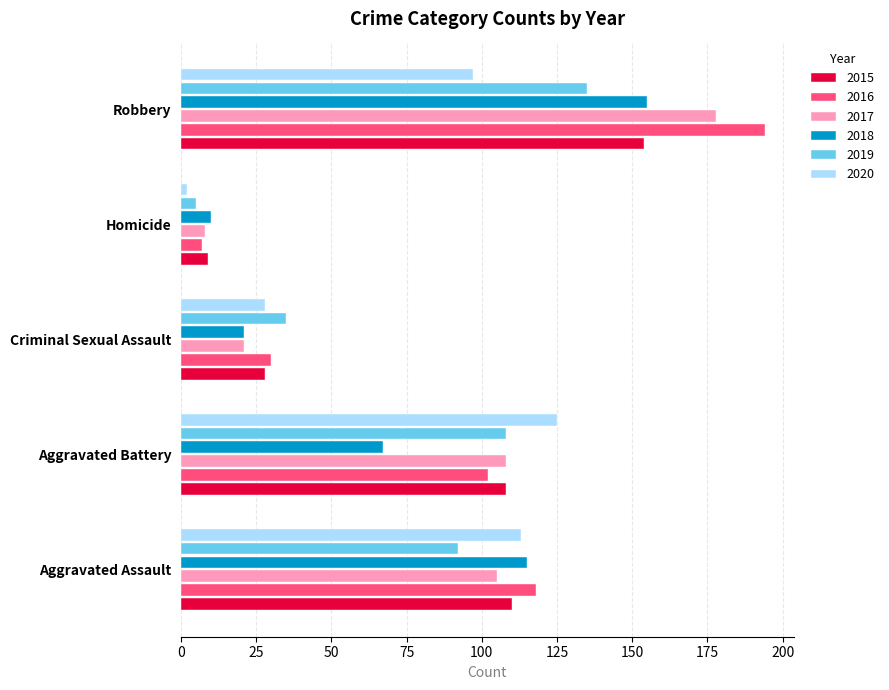

List the labels in order of 2019 value, smallest first.

Homicide, Criminal Sexual Assault, Aggravated Assault, Aggravated Battery, Robbery